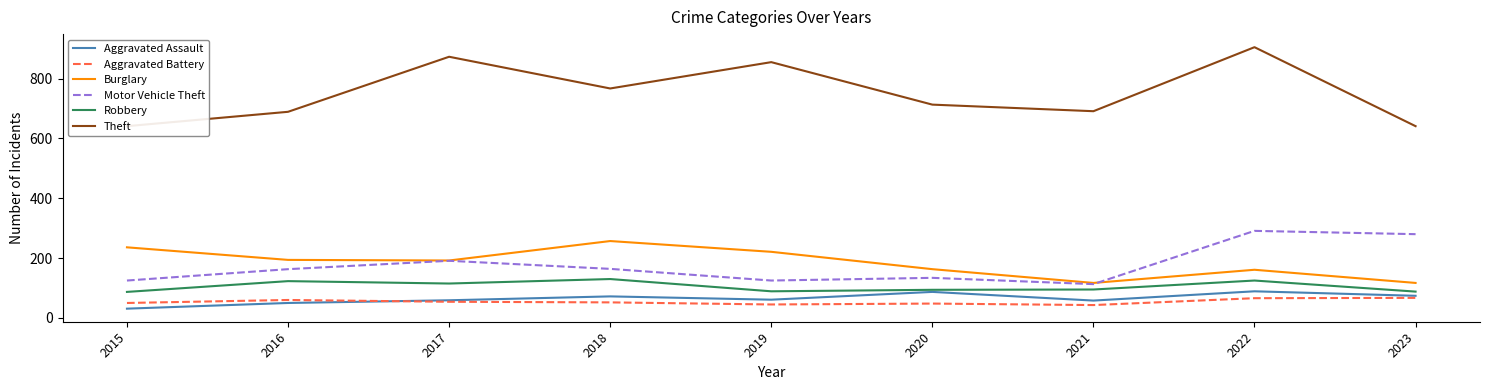

Where is the first local maximum for Burglary?

2018